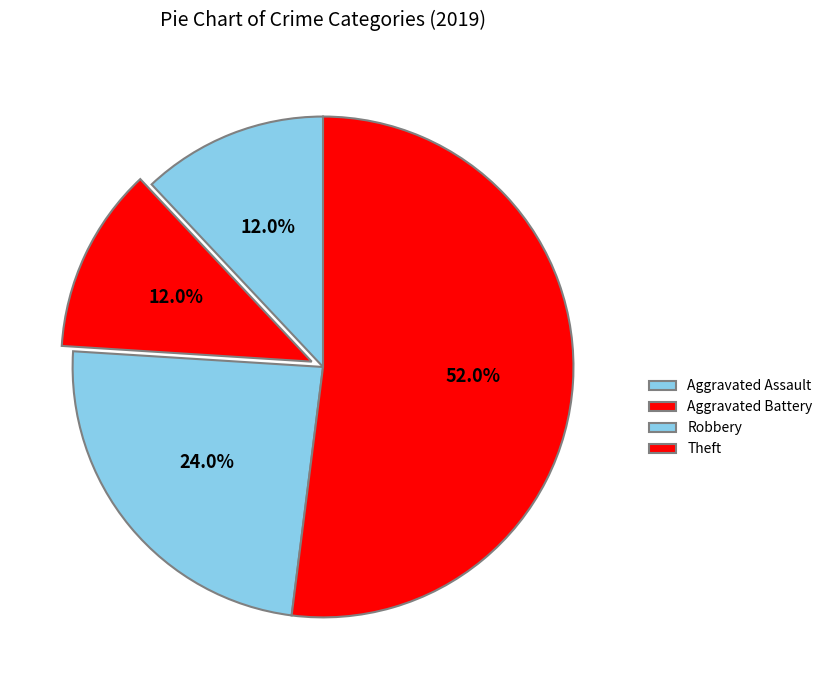

What portion of the pie excludes Aggravated Battery?

88.0%